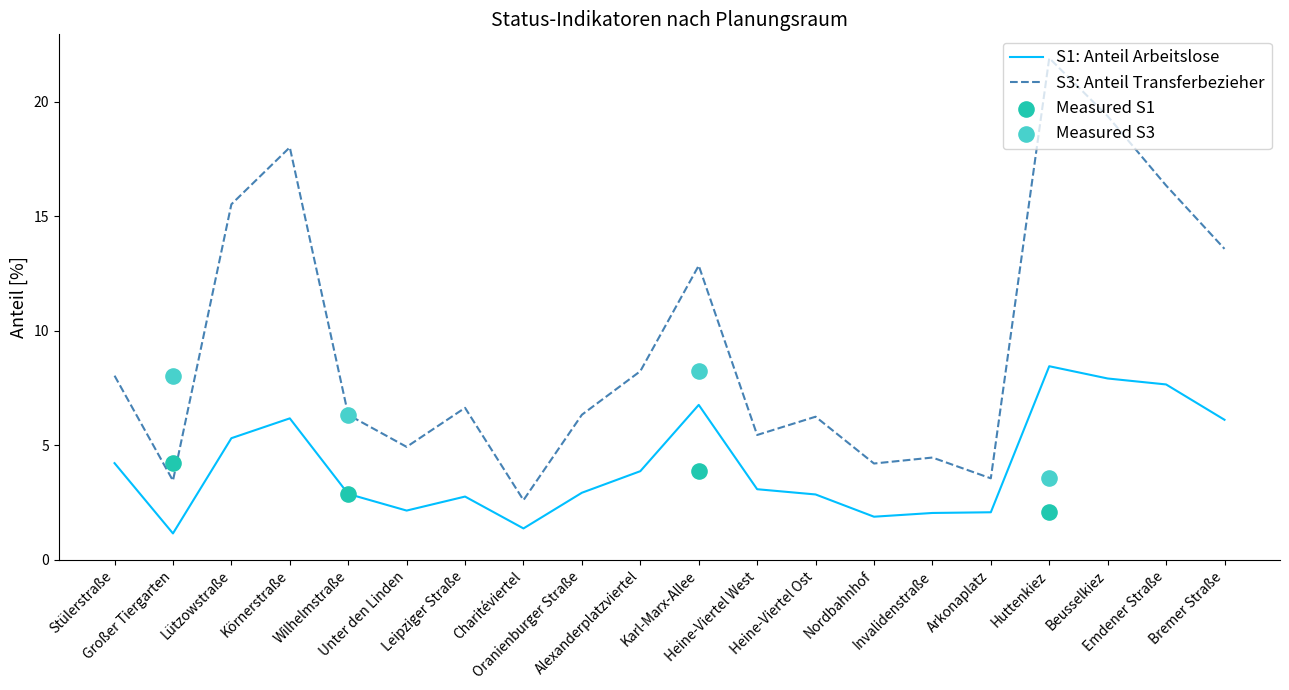

At which category is the sum across all series the highest?

Huttenkiez